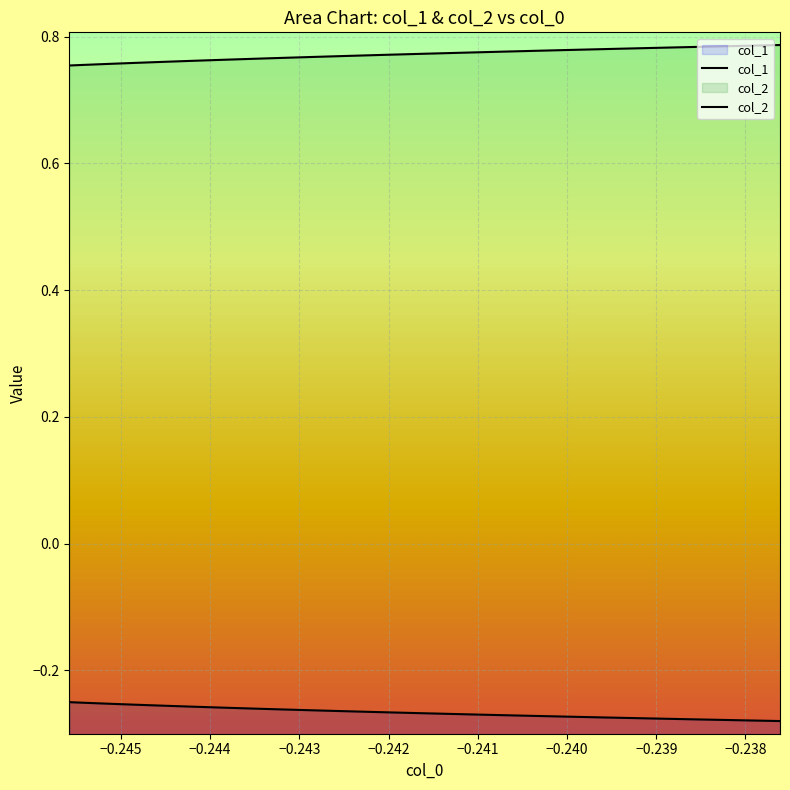

List the series in order of their overall mean, lowest first.

col_1, col_2